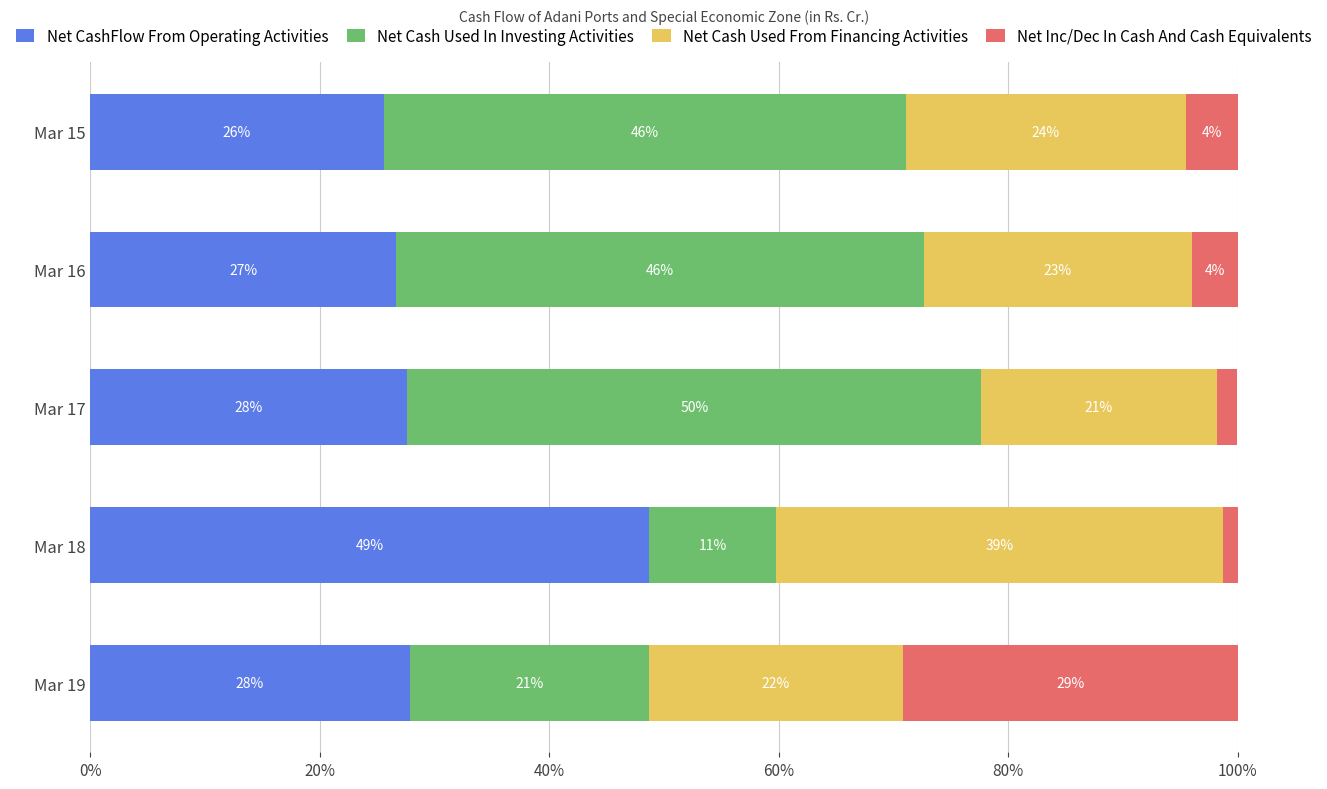

What are all the series names shown in the legend?

Net CashFlow From Operating Activities, Net Cash Used In Investing Activities, Net Cash Used From Financing Activities, Net Inc/Dec In Cash And Cash Equivalents